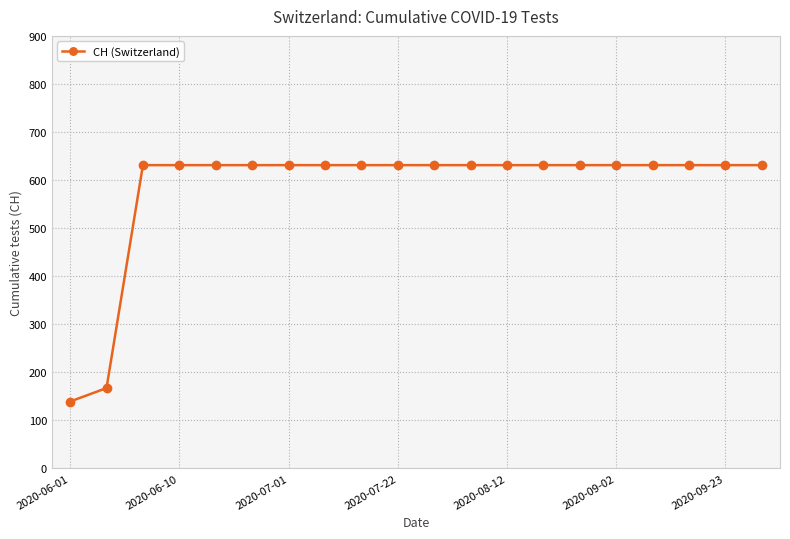

What is the average value?

583